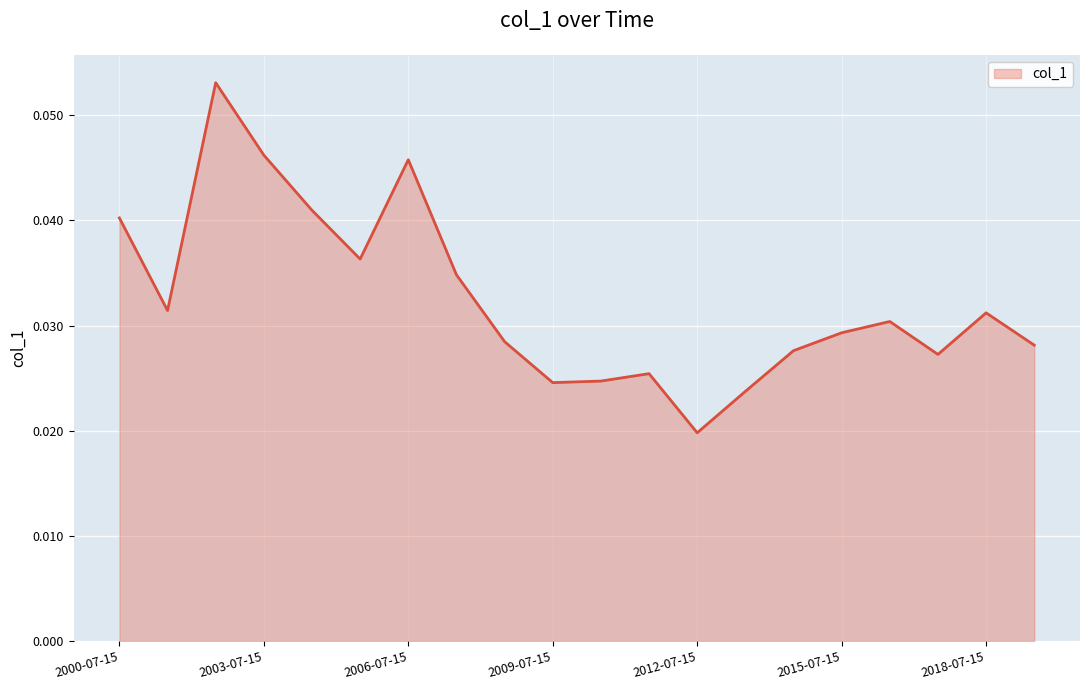

Rank the categories by value from highest to lowest.

2002-07-15, 2003-07-15, 2006-07-15, 2004-07-15, 2000-07-15, 2005-07-15, 2007-07-15, 2001-07-15, 2018-07-15, 2016-07-15, 2015-07-15, 2008-07-15, 2019-07-15, 2014-07-15, 2017-07-15, 2011-07-15, 2010-07-15, 2009-07-15, 2013-07-15, 2012-07-15